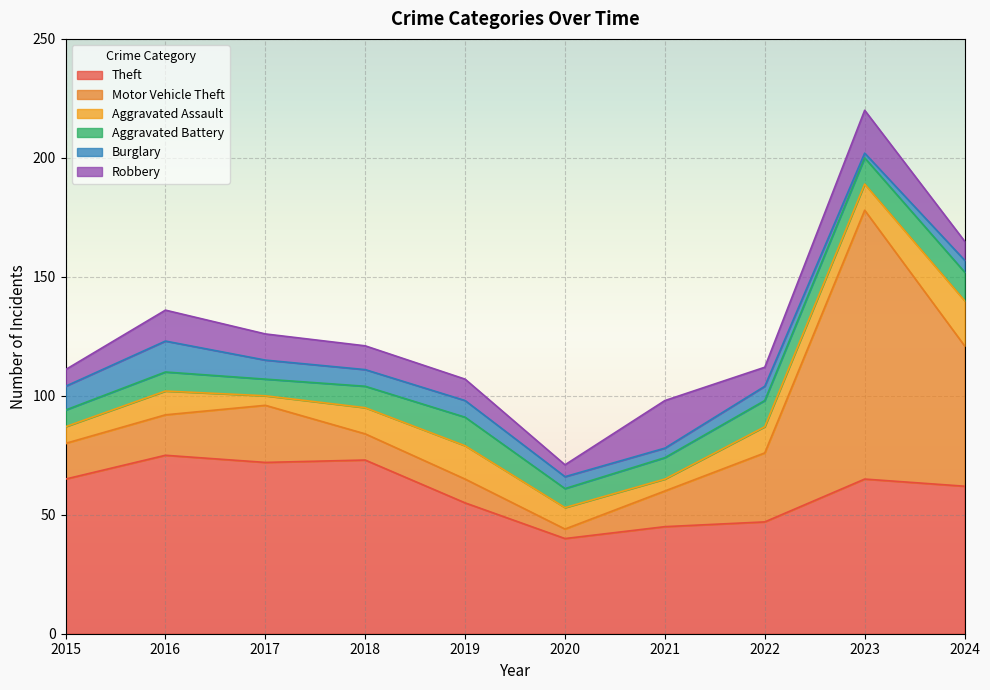

Reading left to right, list all the values displayed in this chart.

Theft: 65	75	72	73	55	40	45	47	65	62
Motor Vehicle Theft: 15	17	24	11	10	4	15	29	113	59
Aggravated Assault: 7	10	4	11	14	9	5	11	11	19
Aggravated Battery: 7	8	7	9	12	8	9	11	11	12
Burglary: 10	13	8	7	7	5	4	6	2	5
Robbery: 7	13	11	10	9	5	20	8	18	8